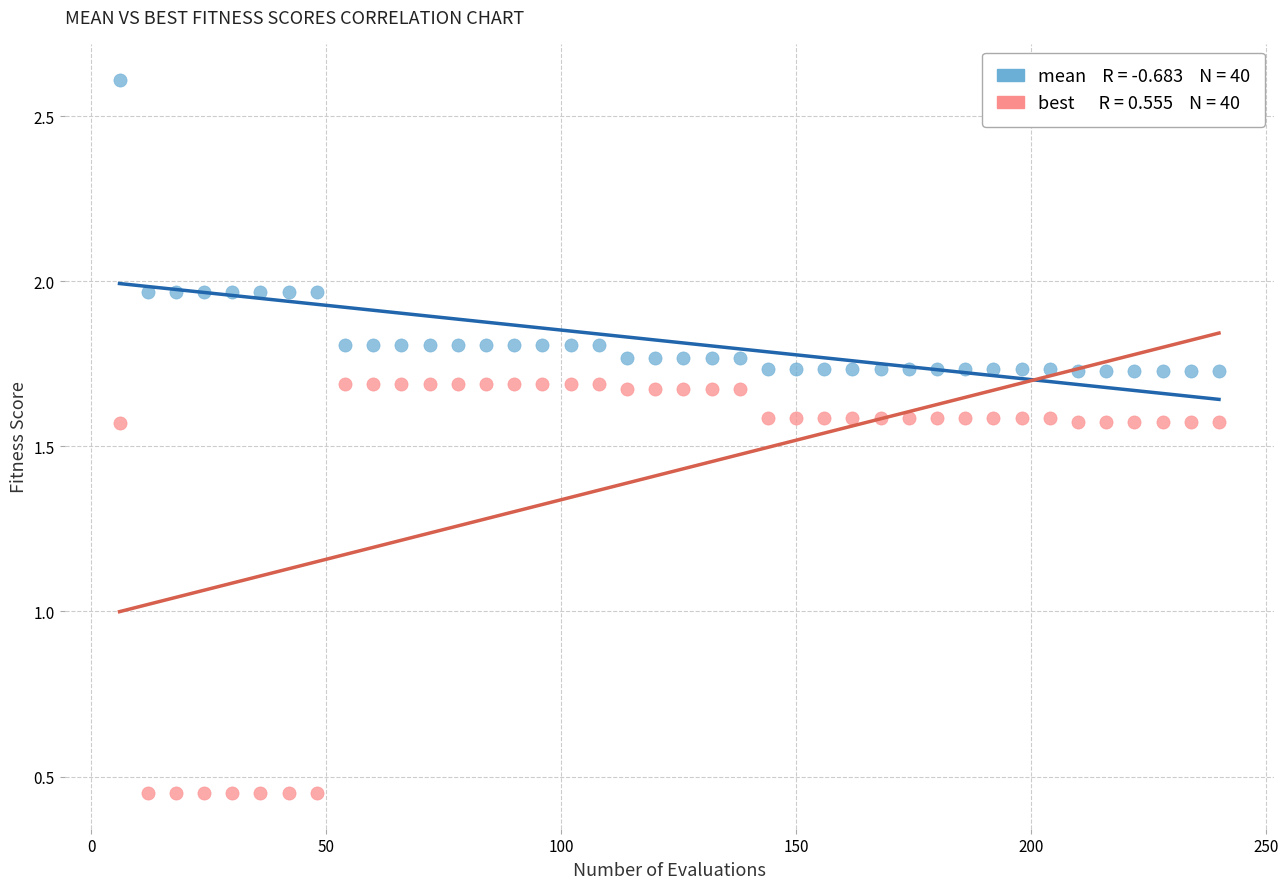

Across all data points, what is the range of X values (max minus min)?

234.0